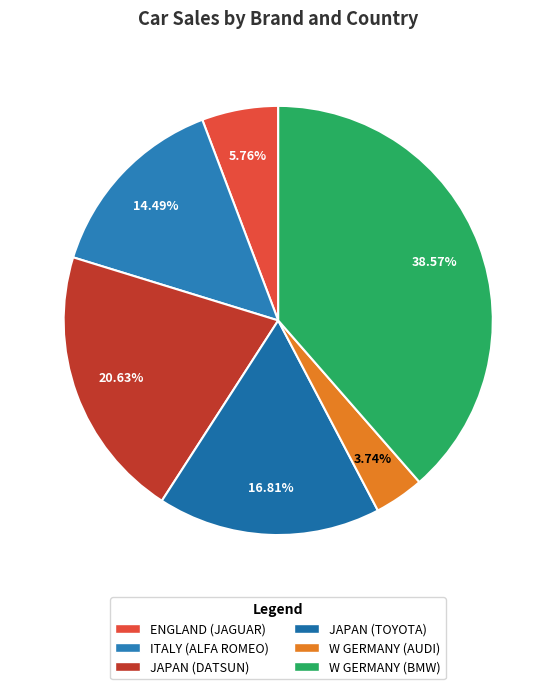

What portion of the pie excludes W GERMANY (AUDI)?

96.3%